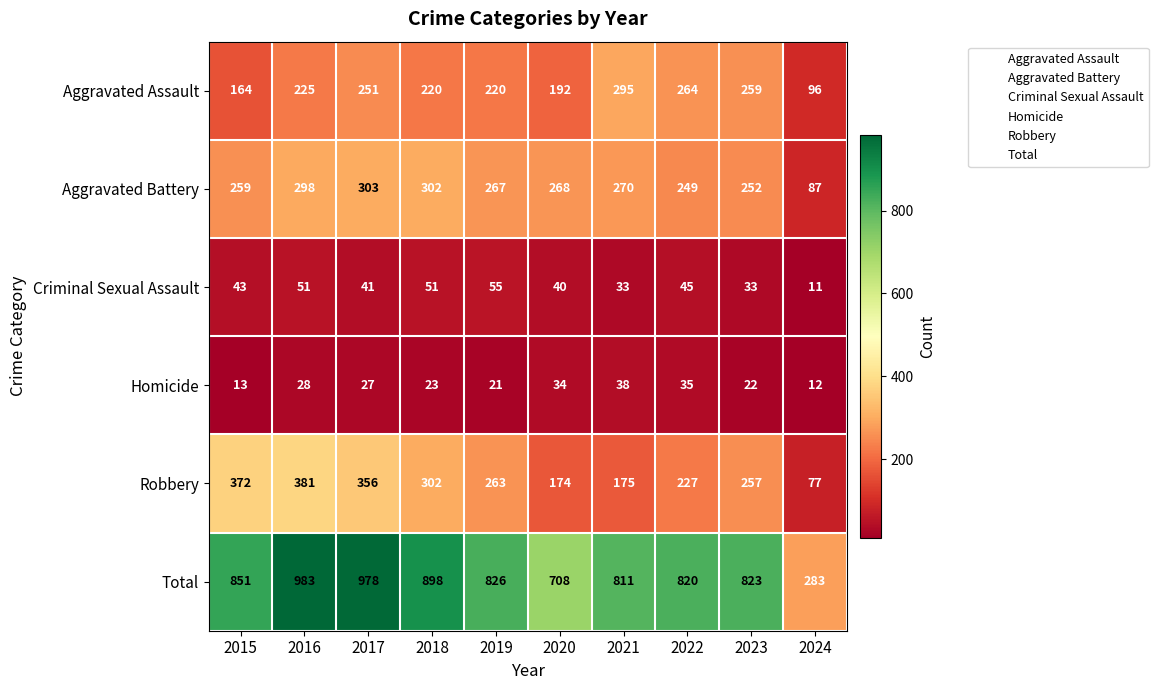

What is the sum of the Robbery values at 2024 and 2015?

449